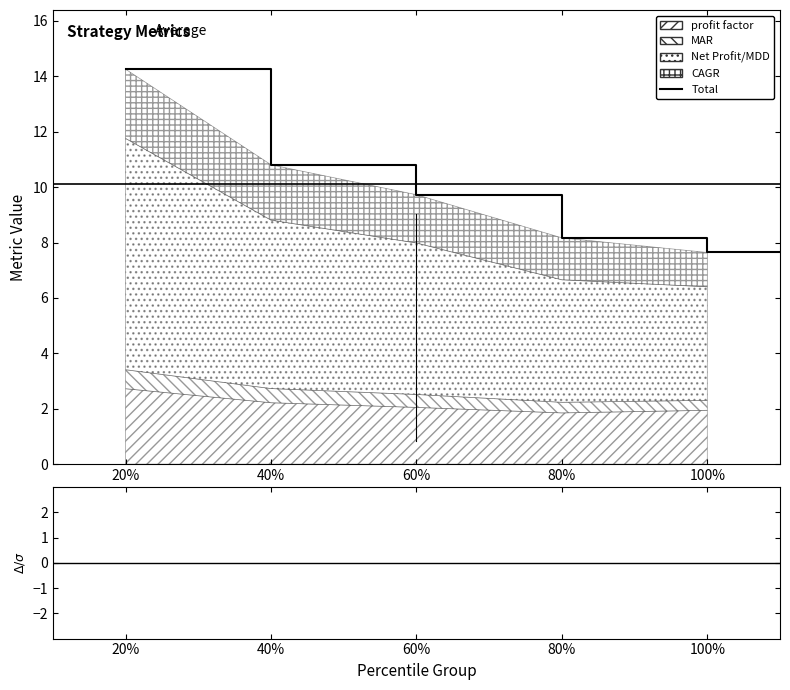

How many distinct data groups are displayed?

4